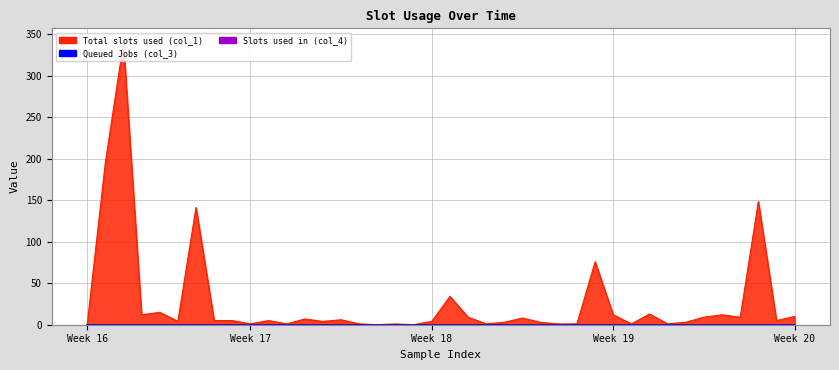

True or false: col_1 has a value of 4.0 at 23.

False